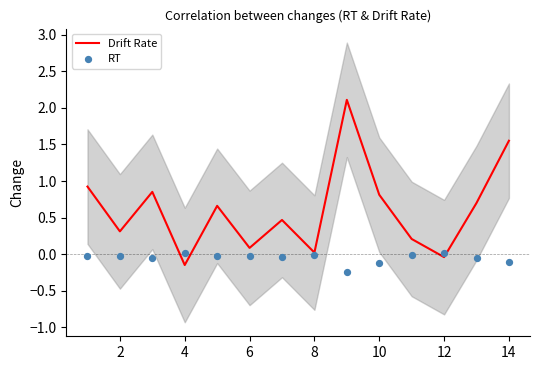

Which category has the lowest value in the Drift Rate series?

4